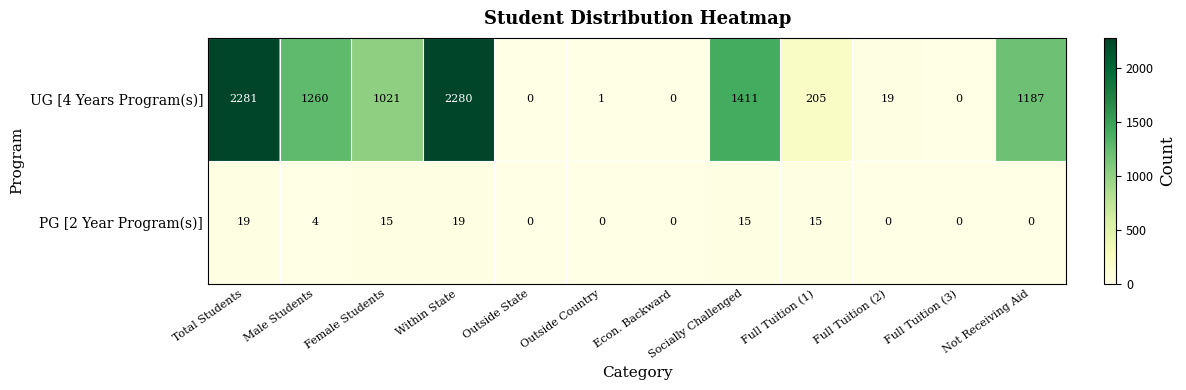

What is the sum of the PG [2 Year Program(s)] values at Econ. Backward and Female Students?

15